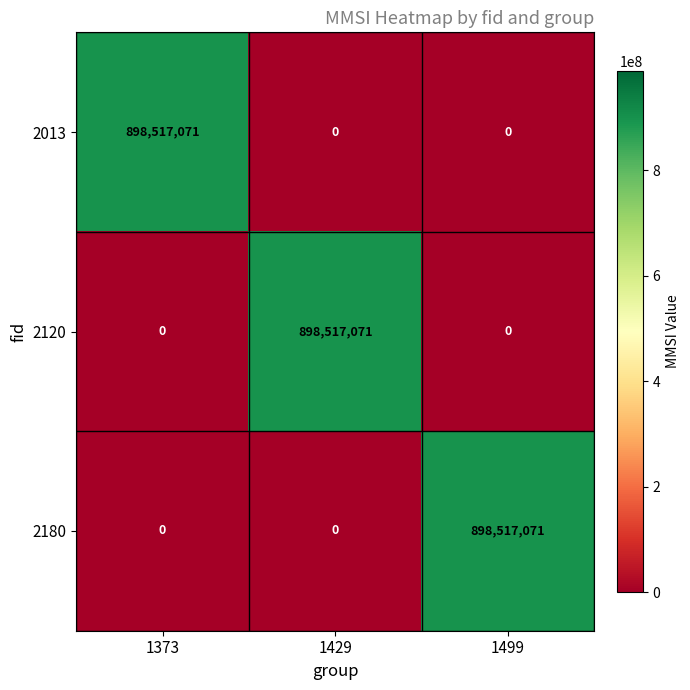

What is the difference between the maximum and minimum values in the 2120 series?

898517071